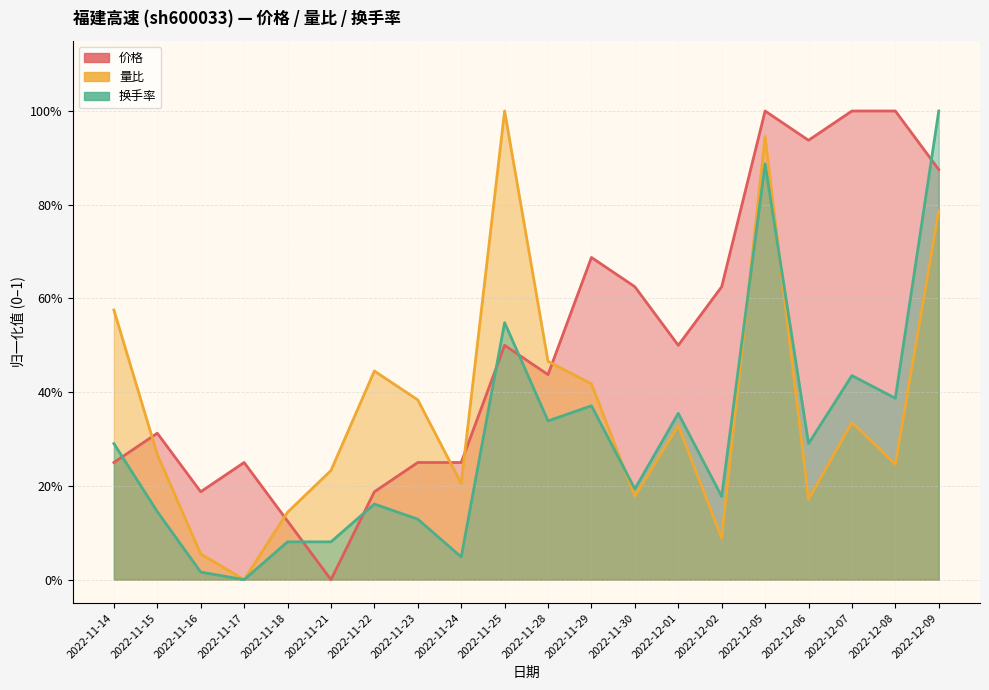

What is the approximate value of 价格 at 2022-11-14?

0.2